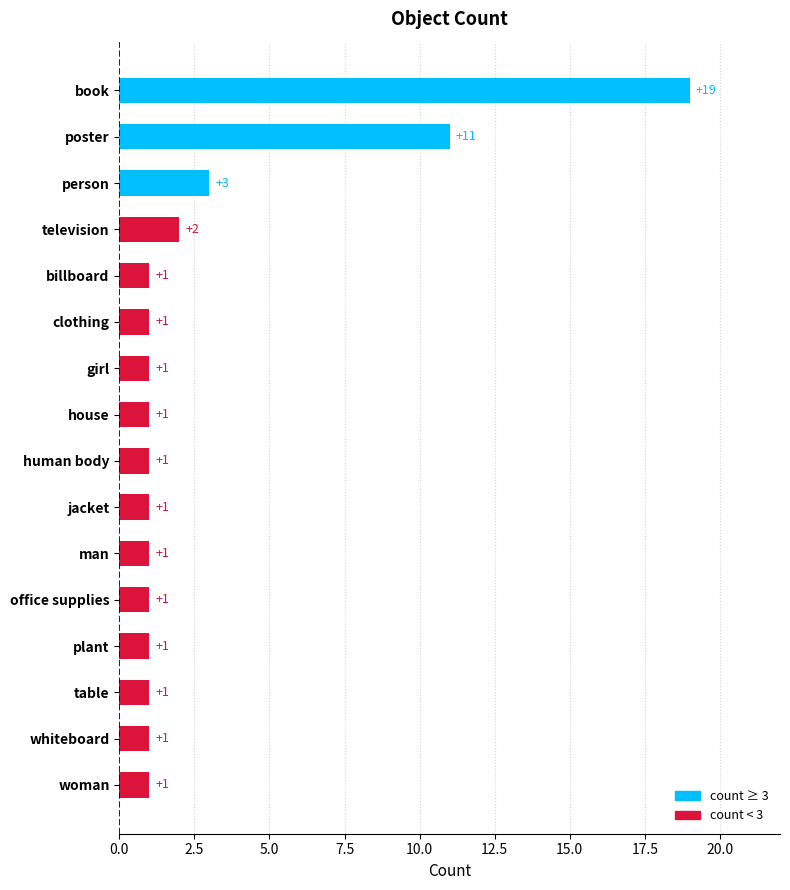

True or false: the data shows 1 at girl.

True